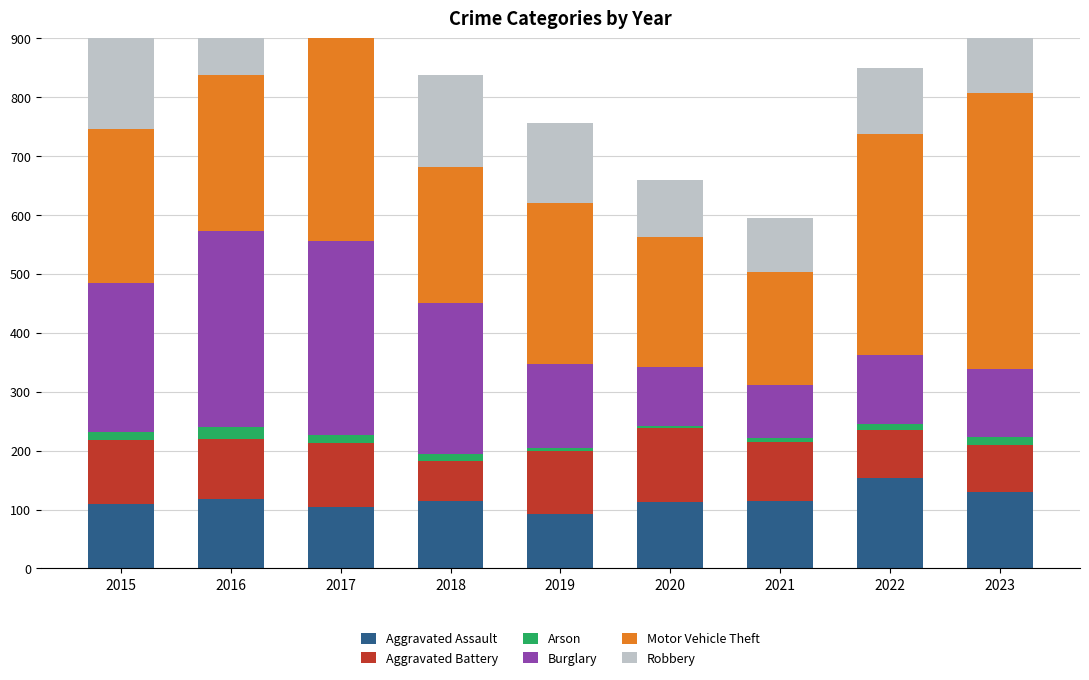

Reading left to right, extract all data points from this chart.

Aggravated Assault: 110	118	105	115	92	113	115	154	130
Aggravated Battery: 108	102	108	67	108	125	100	81	80
Arson: 13	20	14	12	5	4	6	11	14
Burglary: 254	333	329	257	143	100	90	116	115
Motor Vehicle Theft: 261	265	411	231	273	221	193	376	469
Robbery: 154	194	178	155	135	97	91	111	211